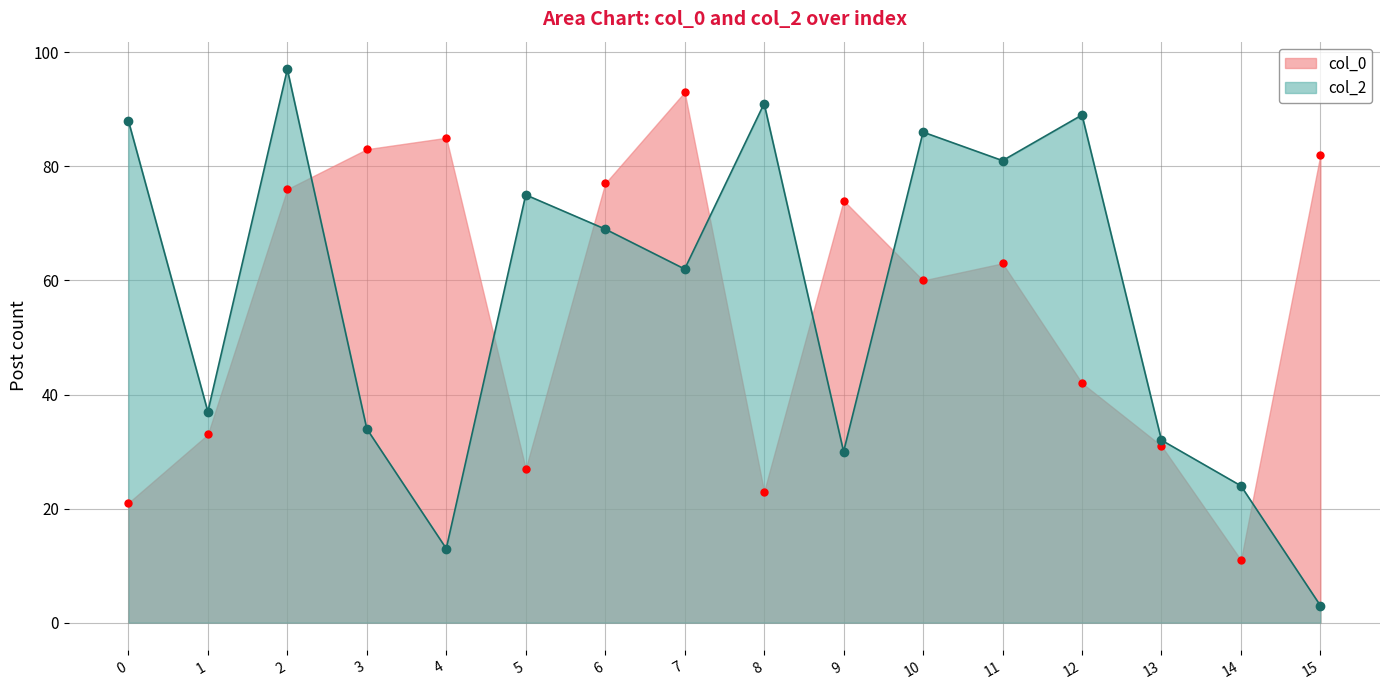

What is the difference between the maximum and second lowest values in the col_0 series?

72